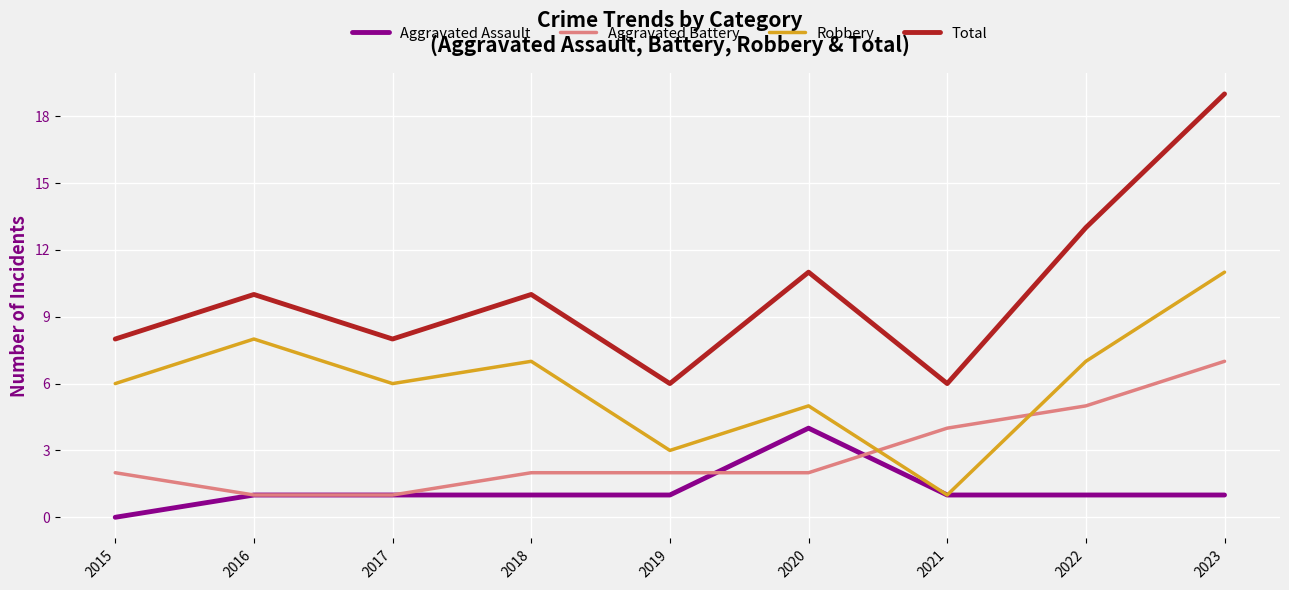

True or false: Aggravated Assault has more than 0 points higher than both neighbors.

True